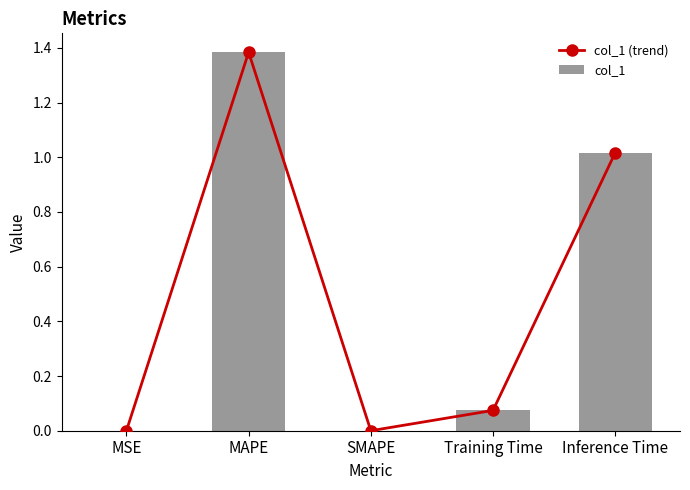

What is the label of the 2nd bar from the left?

MAPE